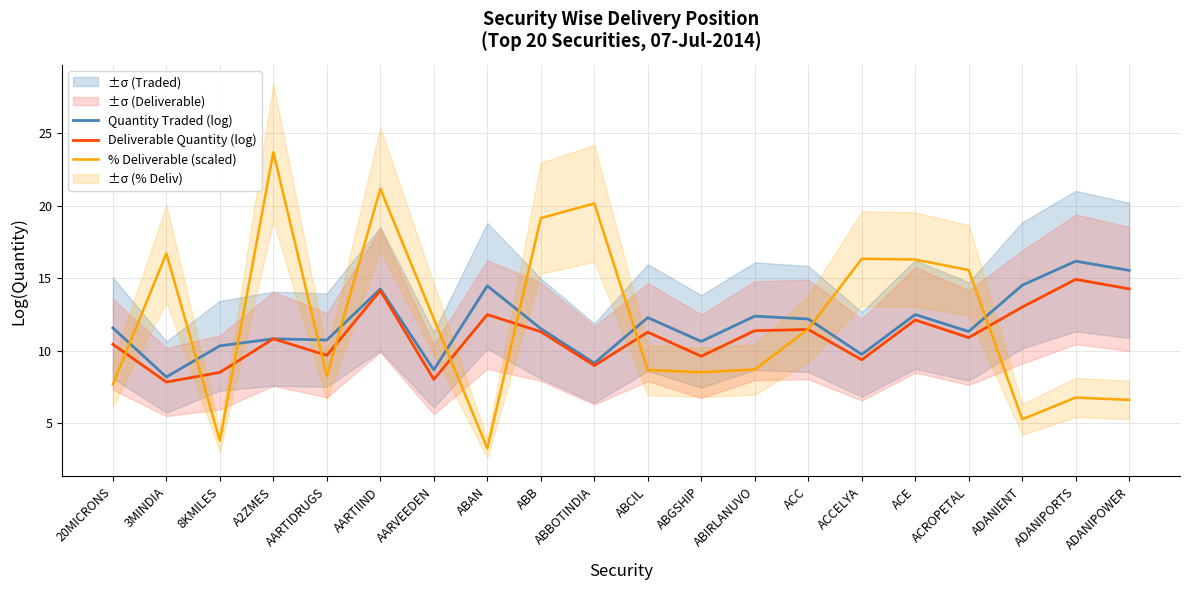

At which label does % Deliverable (scaled) reach its peak?

A2ZMES